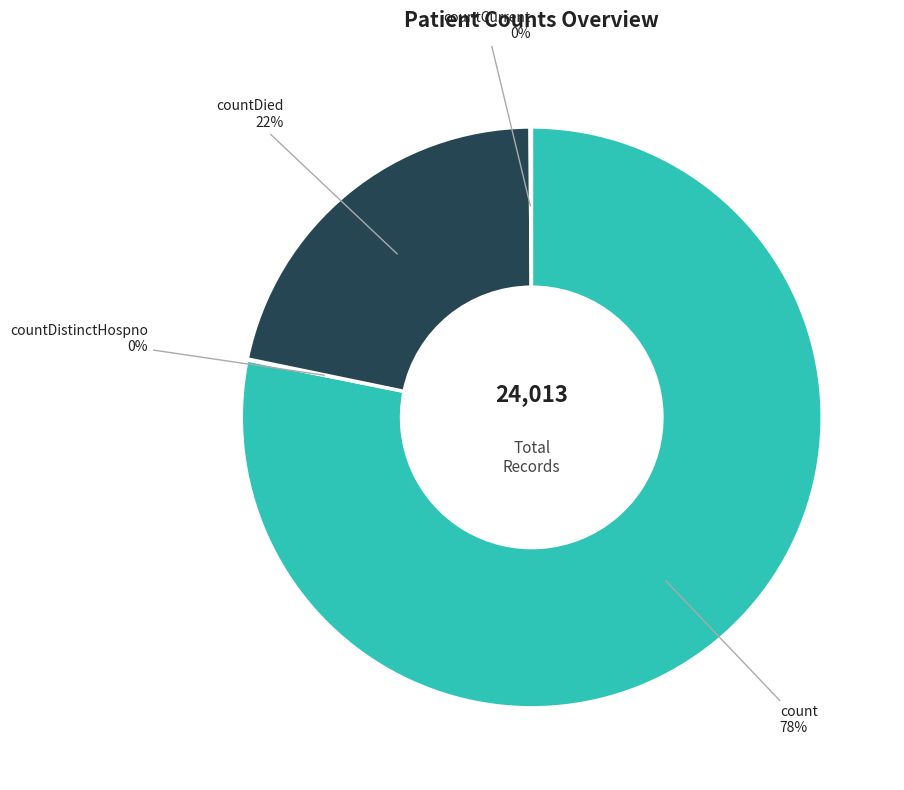

To the nearest percent, what is the average slice percentage?

25%